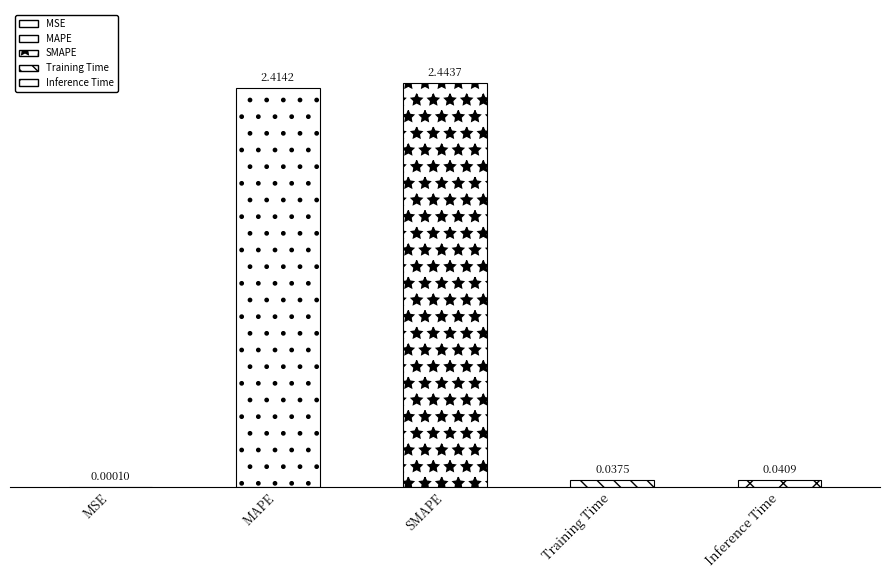

Read the value at SMAPE.

2.4